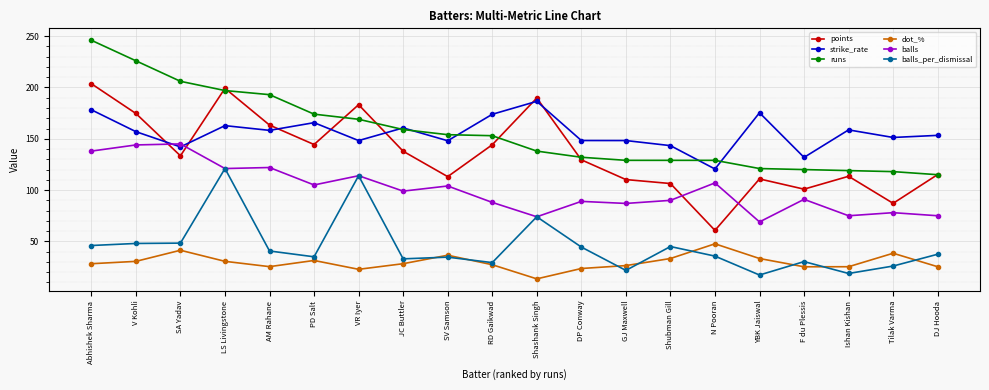

What is the spread (max minus min) of values at Shubman Gill?

110.0